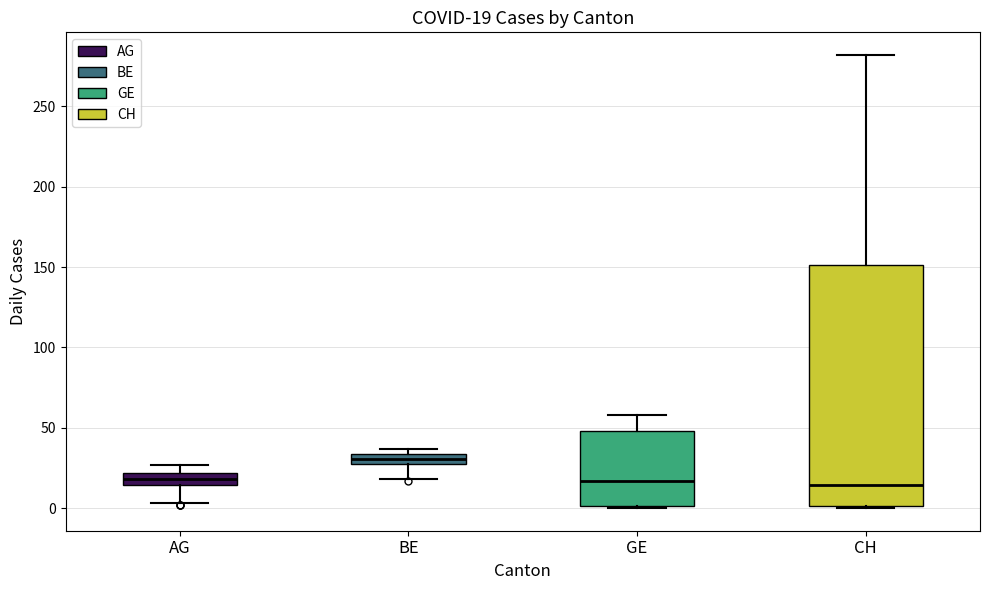

Which box is the tallest, from its lower edge to its upper edge?

CH